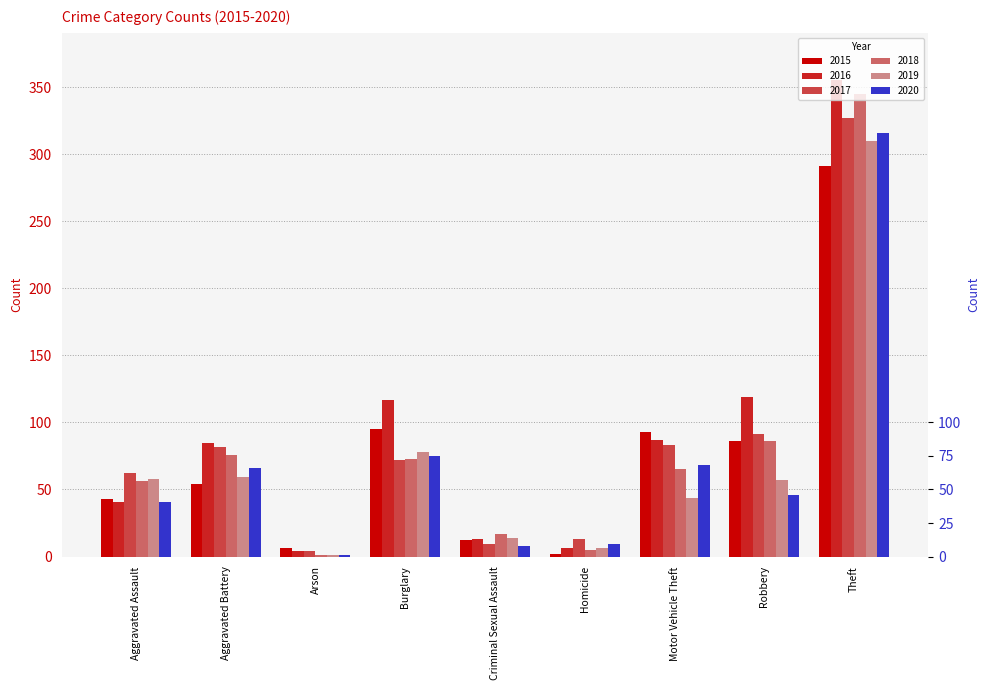

What is the approximate value of 2016 at Burglary?

117